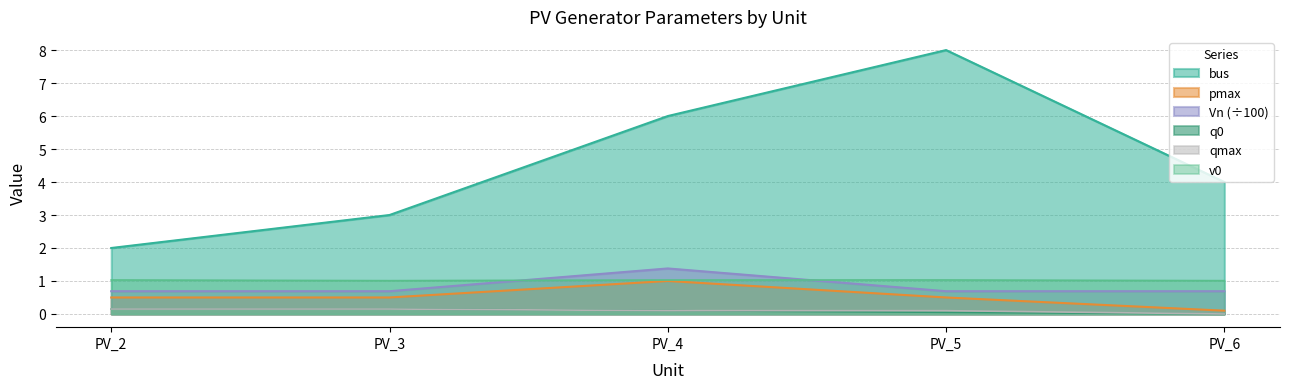

Reading left to right, what are all the values shown in this chart?

bus: 2.0	3.0	6.0	8.0	4.0
q0: 0.1	0.1	0.1	0.1	0.0
pmax: 0.5	0.5	1.0	0.5	0.1
qmax: 0.1	0.1	0.1	0.1	0.0
Vn: 0.7	0.7	1.4	0.7	0.7
v0: 1.0	1.0	1.0	1.0	1.0